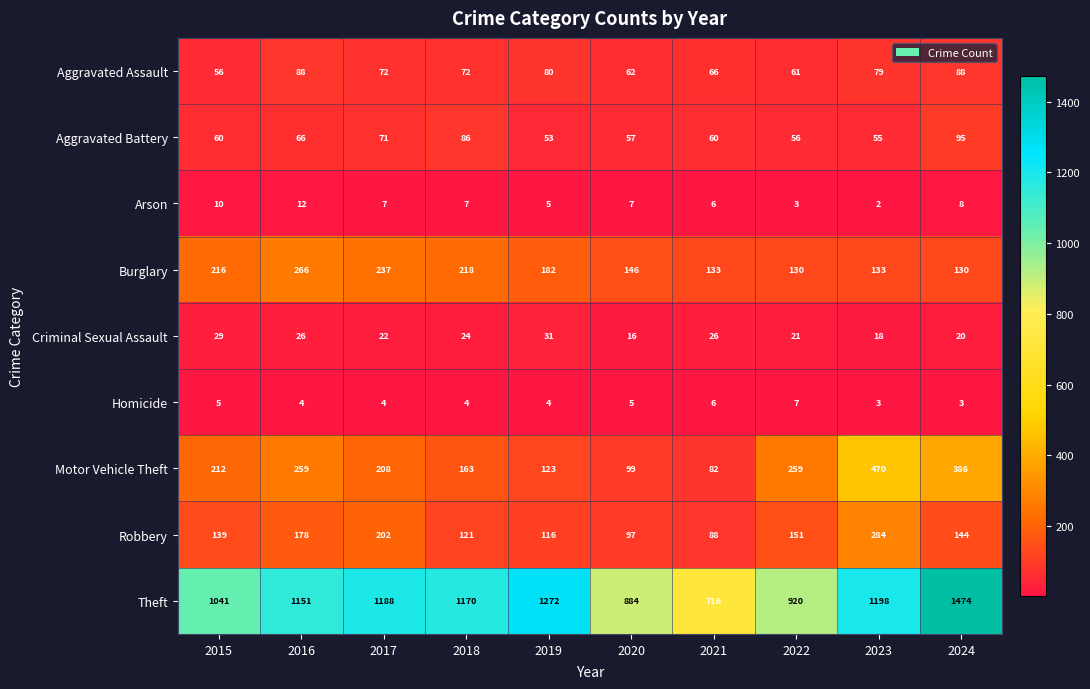

Which series has the largest range (max minus min)?

Theft